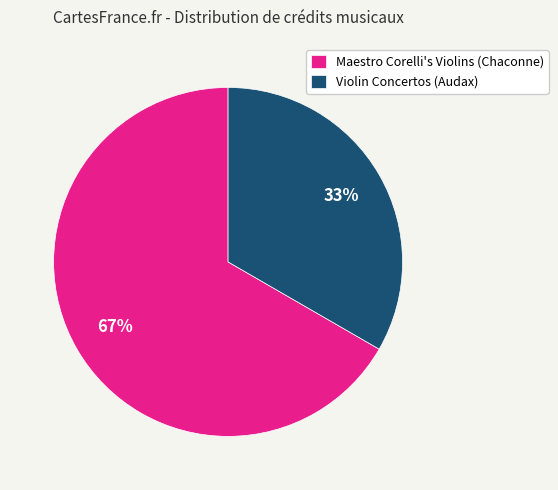

Rank the categories by value from lowest to highest.

Violin Concertos (Audax), Maestro Corelli's Violins (Chaconne)